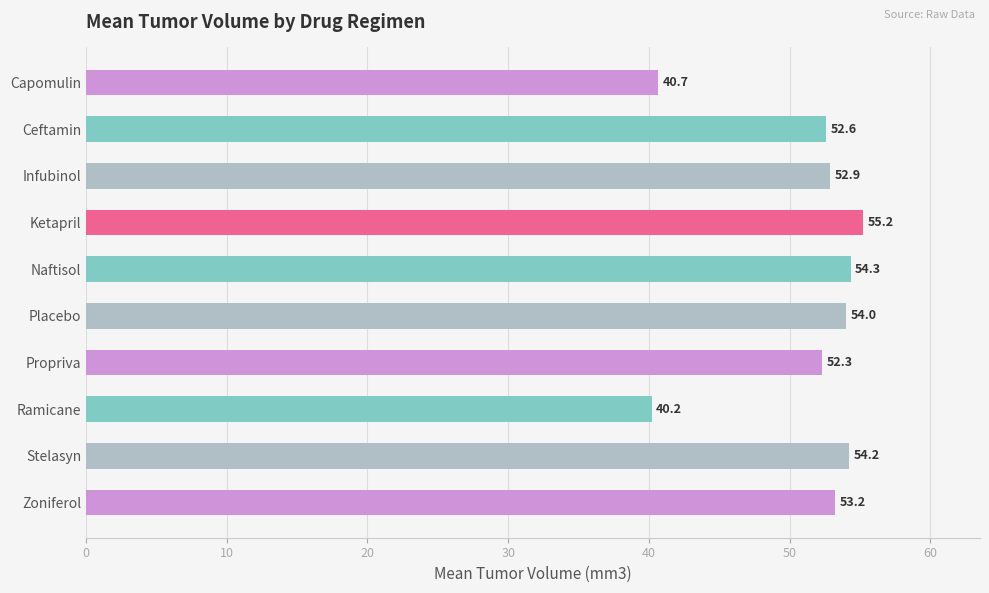

What is the difference between the second highest and second lowest values?

13.7